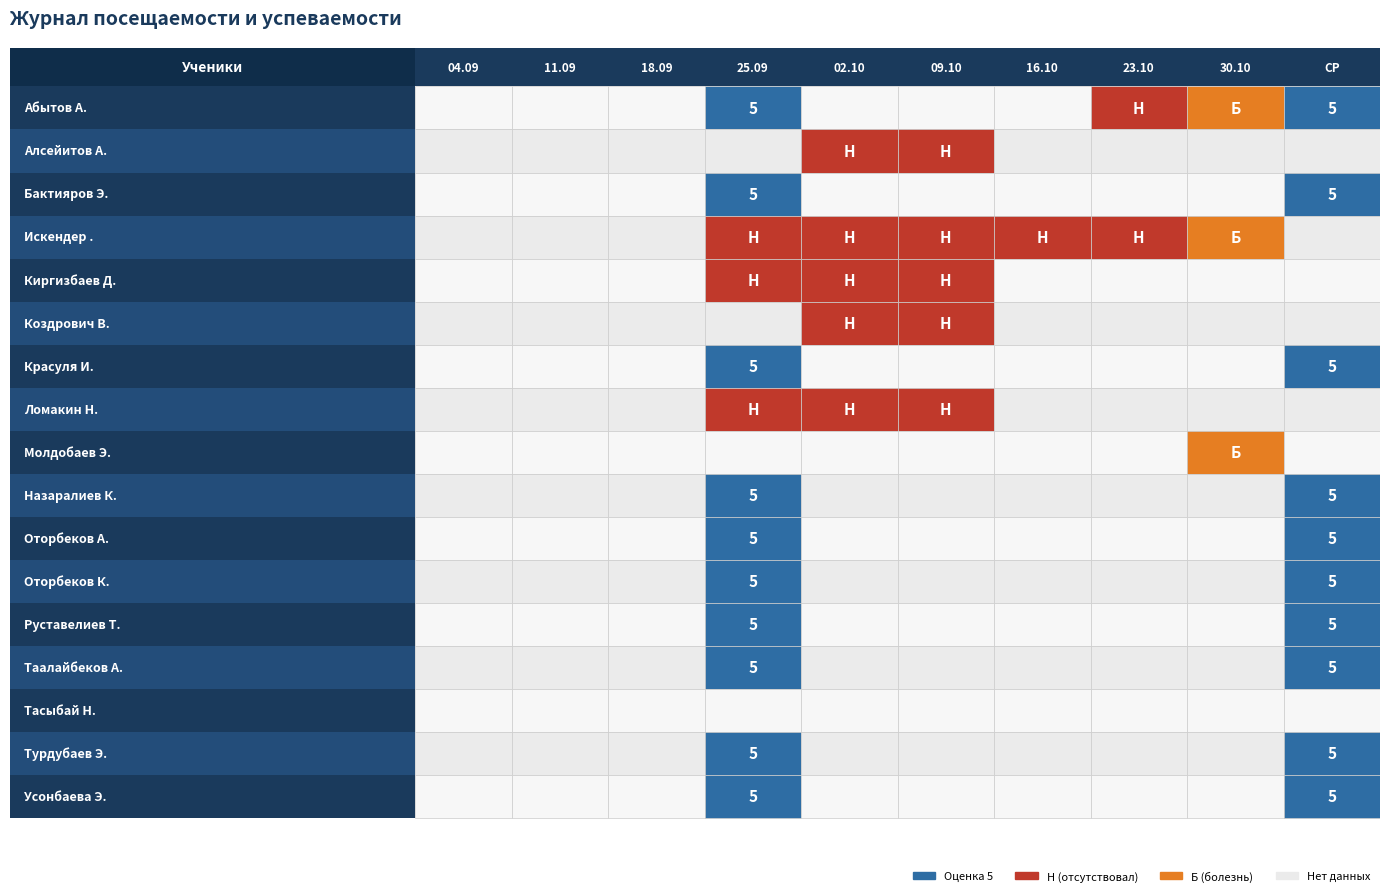

At how many categories does at least one series exceed 0?

2